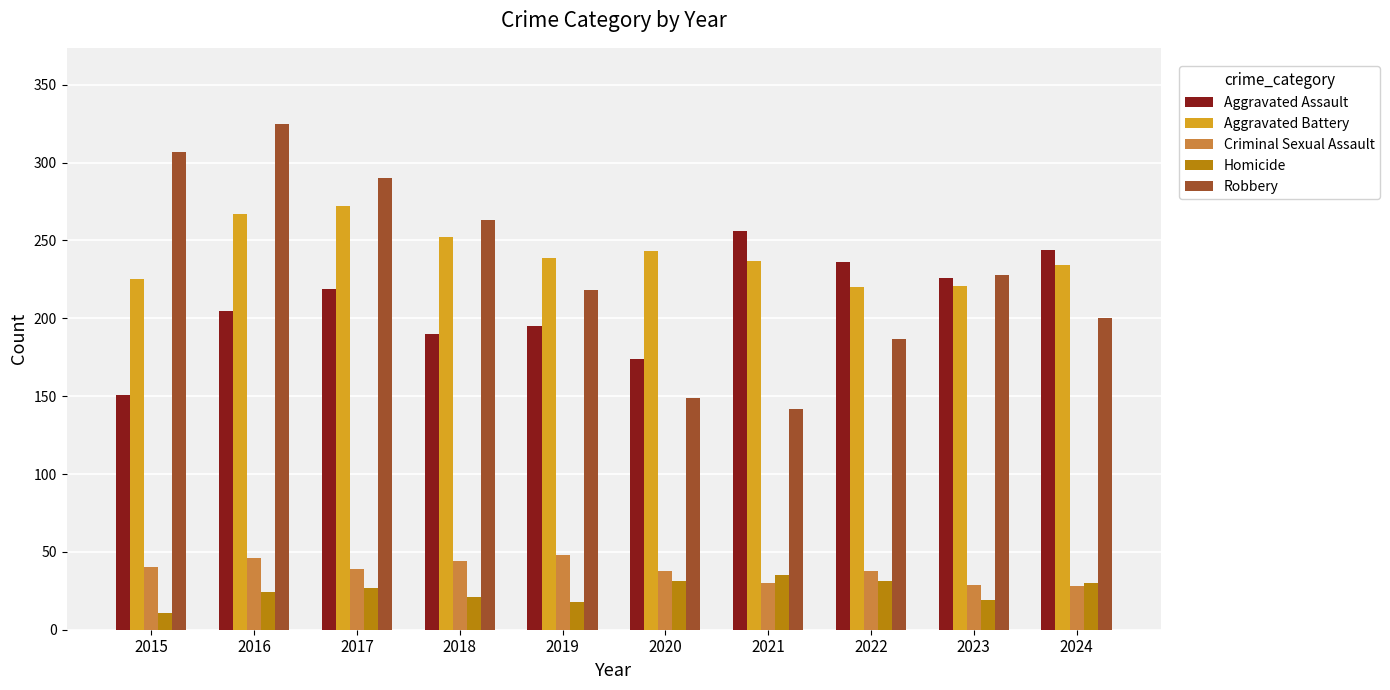

What is the minimum value for Aggravated Assault?

151